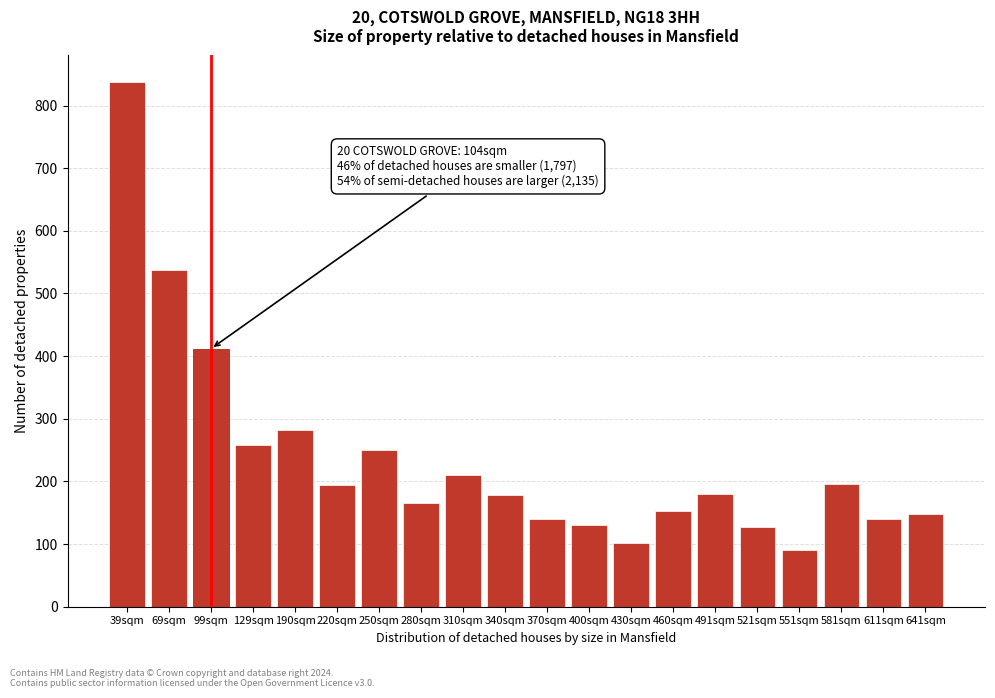

What is the difference between the maximum and minimum values?

748